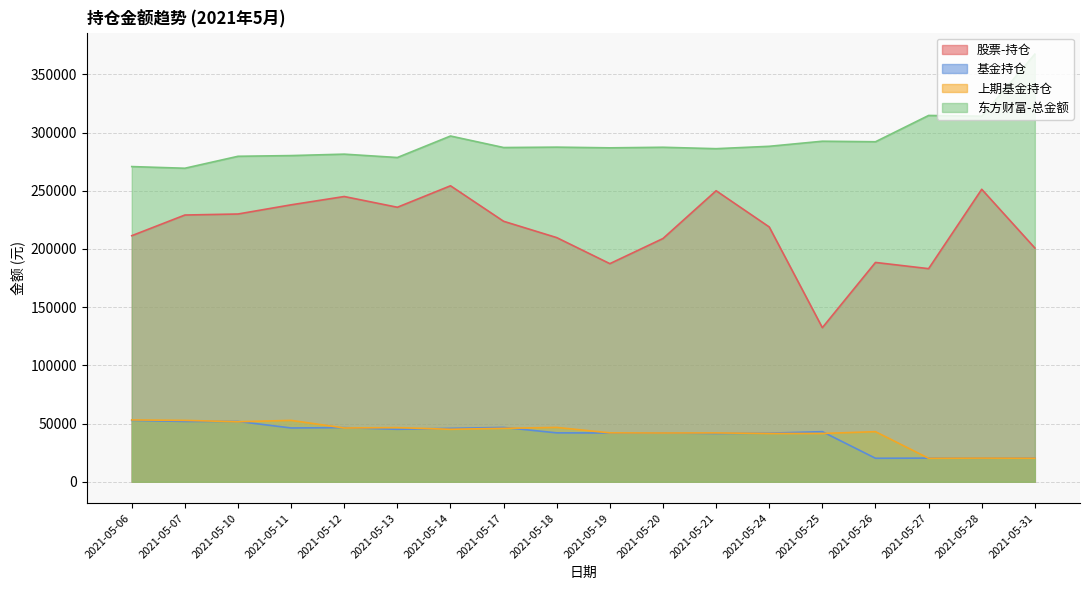

At which category is the sum across all series the highest?

2021-05-14